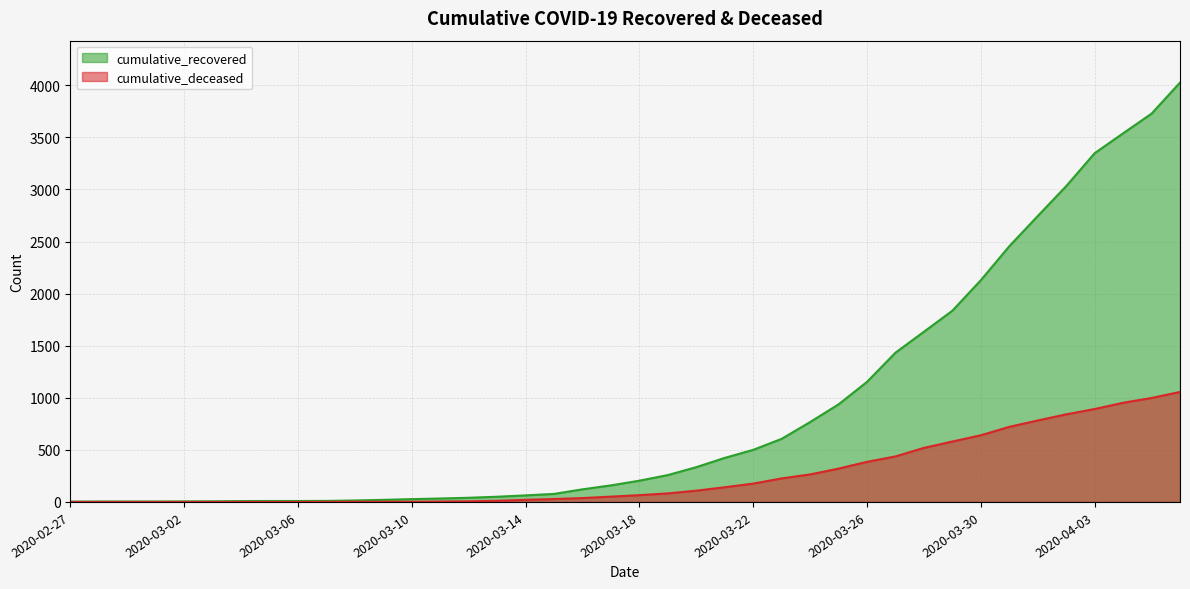

Reading left to right, extract all data points from this chart.

cumulative_recovered: 3	4	4	4	5	6	8	9	9	10	14	20	27	33	40	50	63	77	121	159	204	258	334	423	500	606	767	937	1153	1433	1634	1836	2129	2455	2745	3032	3348	3539	3728	4026
cumulative_deceased: 0	0	0	0	0	0	0	0	0	1	2	2	2	4	6	11	20	28	37	51	65	82	108	141	176	226	264	320	385	437	519	580	640	721	782	841	892	952	998	1056